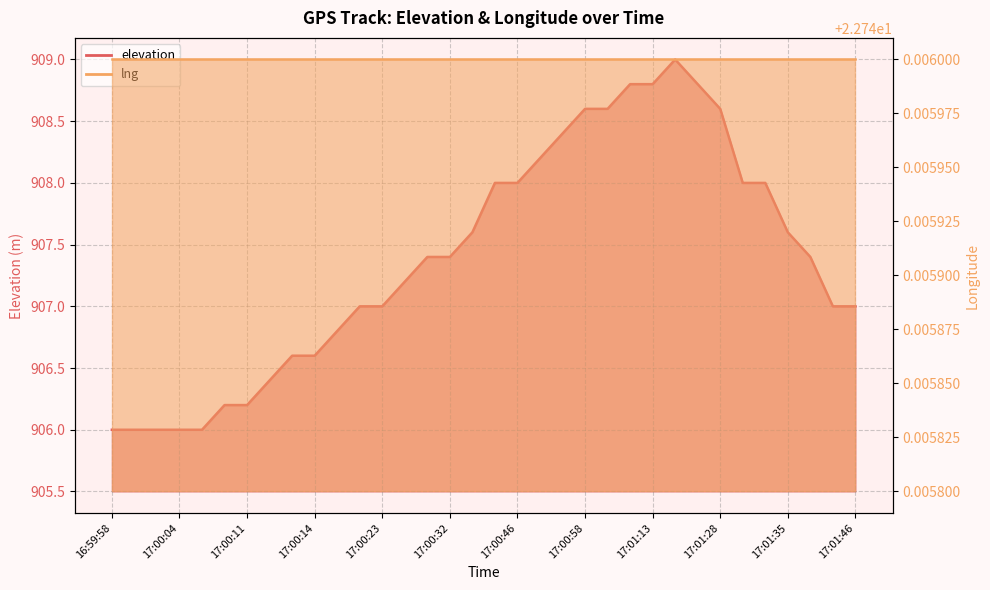

Reading right to left, list all the values displayed in this chart.

907.0	907.0	907.4	907.6	908.0	908.0	908.6	908.8	909.0	908.8	908.8	908.6	908.6	908.4	908.2	908.0	908.0	907.6	907.4	907.4	907.2	907.0	907.0	906.8	906.6	906.6	906.4	906.2	906.2	906.0	906.0	906.0	906.0	906.0